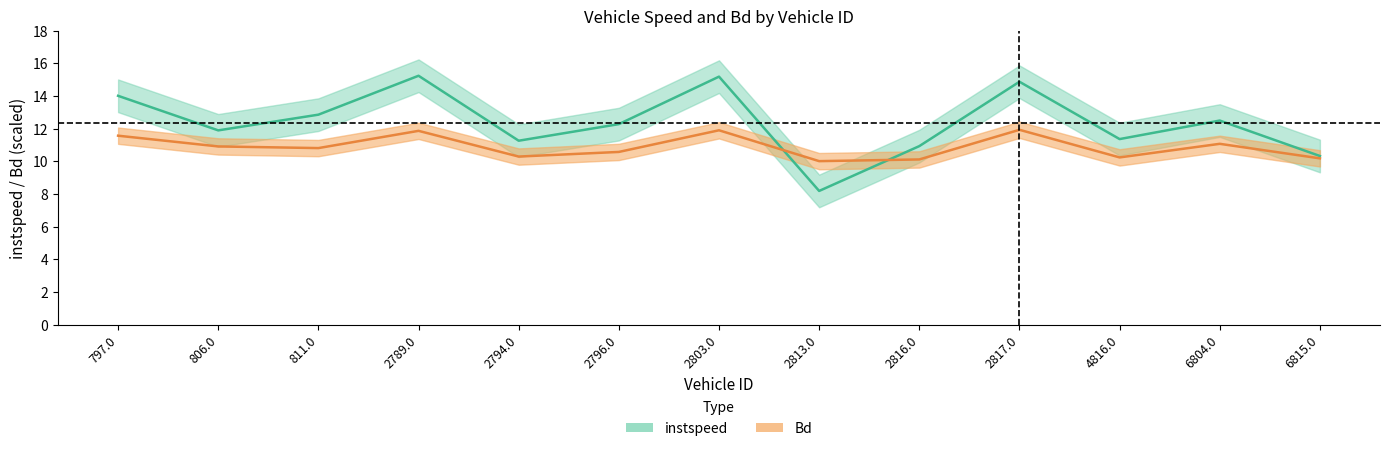

What is the average value of the instspeed series?

12.4